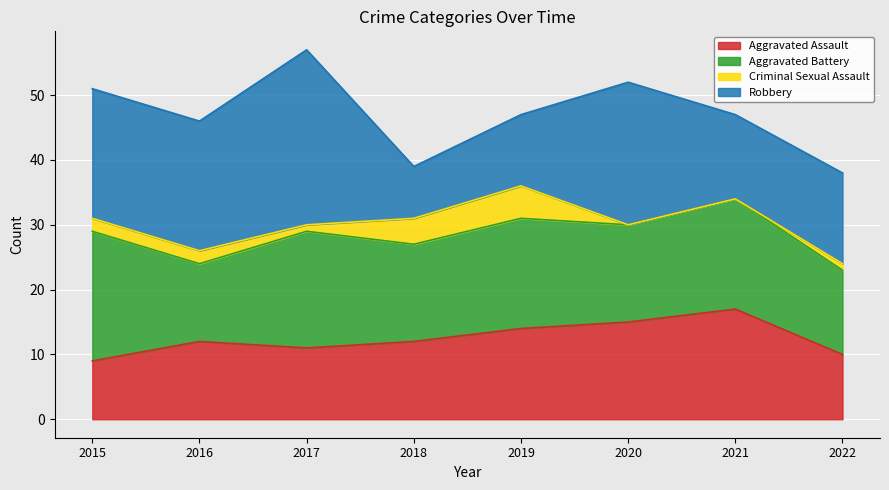

What is the spread (max minus min) of values at 2020?

22